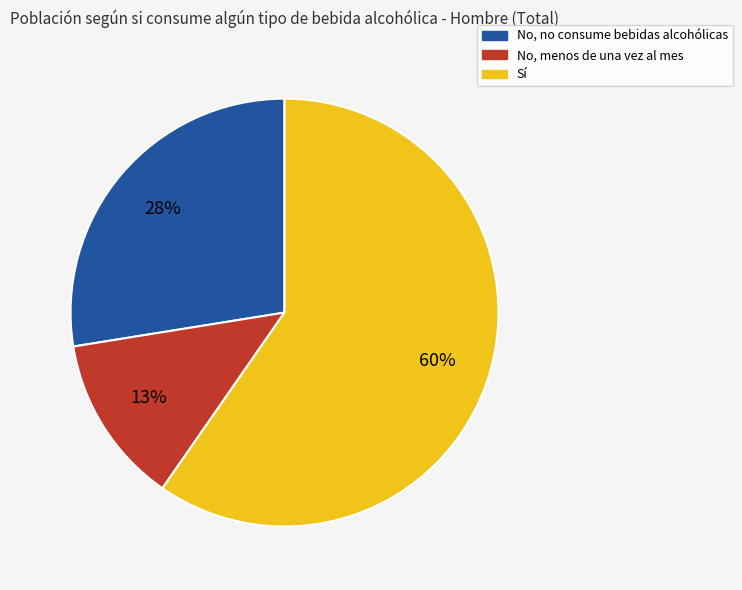

Combined, do No, menos de una vez al mes and Sí account for over 50%?

Yes